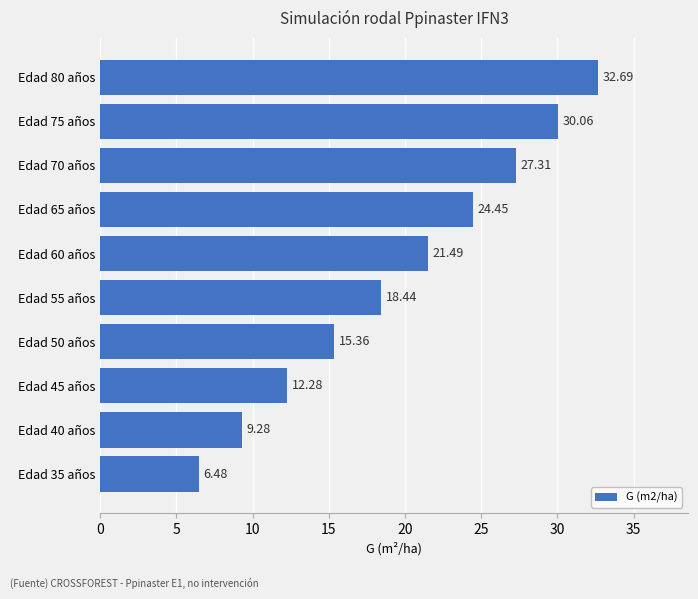

What is the difference between the maximum and minimum values?

26.2